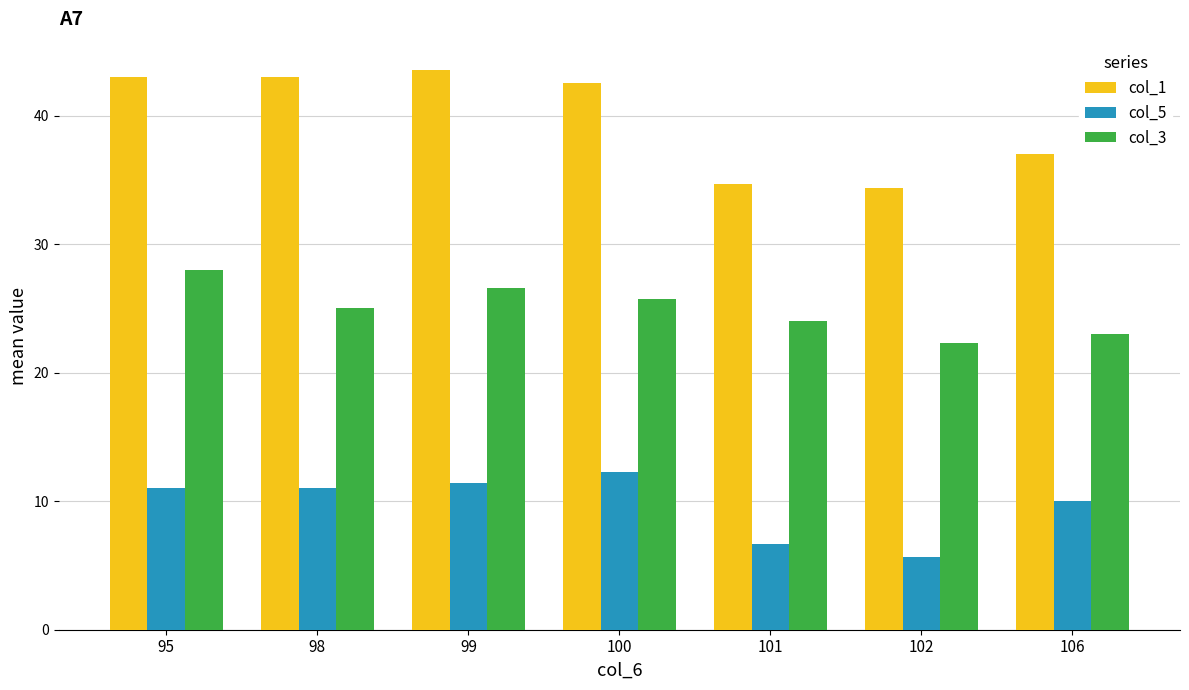

Between 95 and 106, which series saw the biggest shift?

col_1